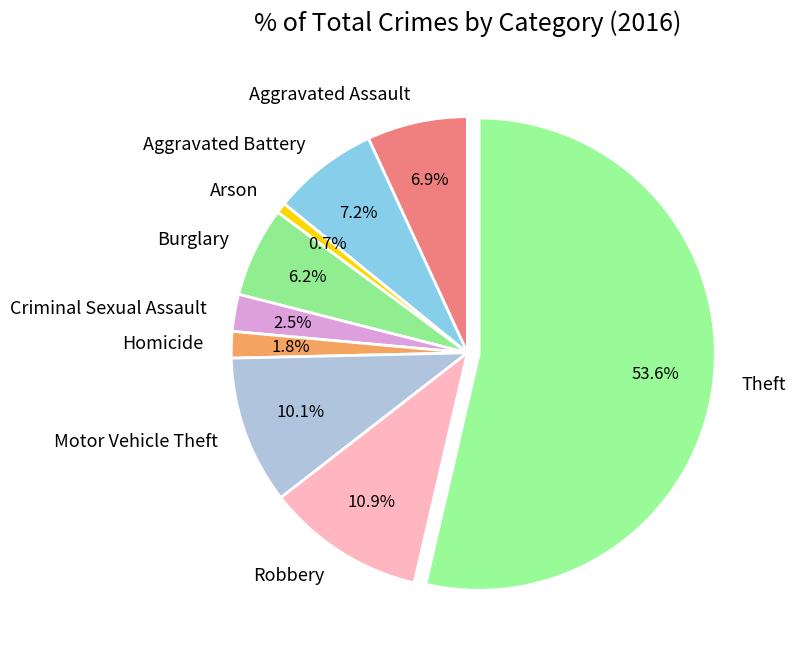

Which category has the biggest portion of the pie?

Theft